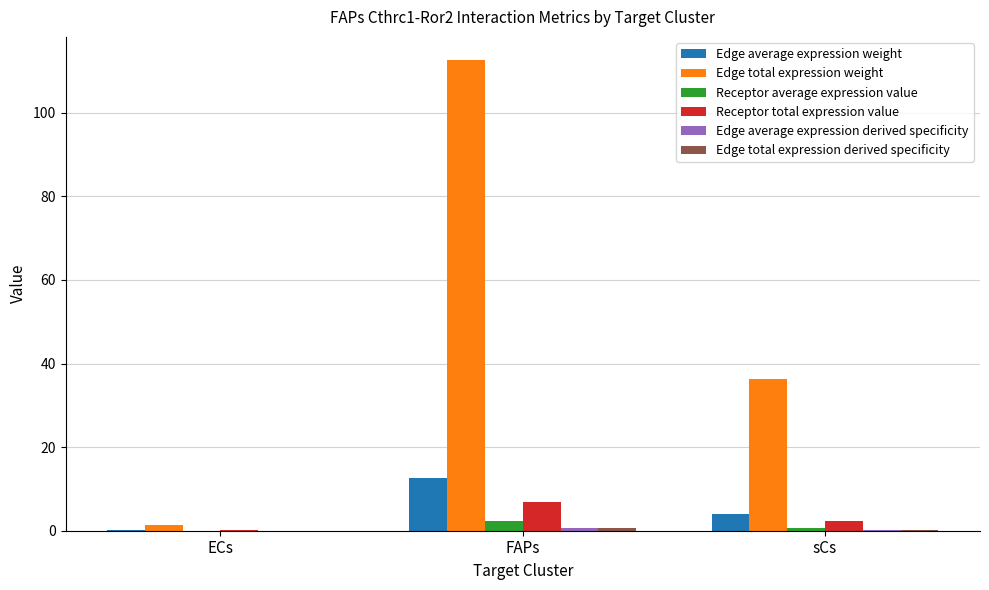

Where is Edge total expression weight nearest to the value 56?

sCs